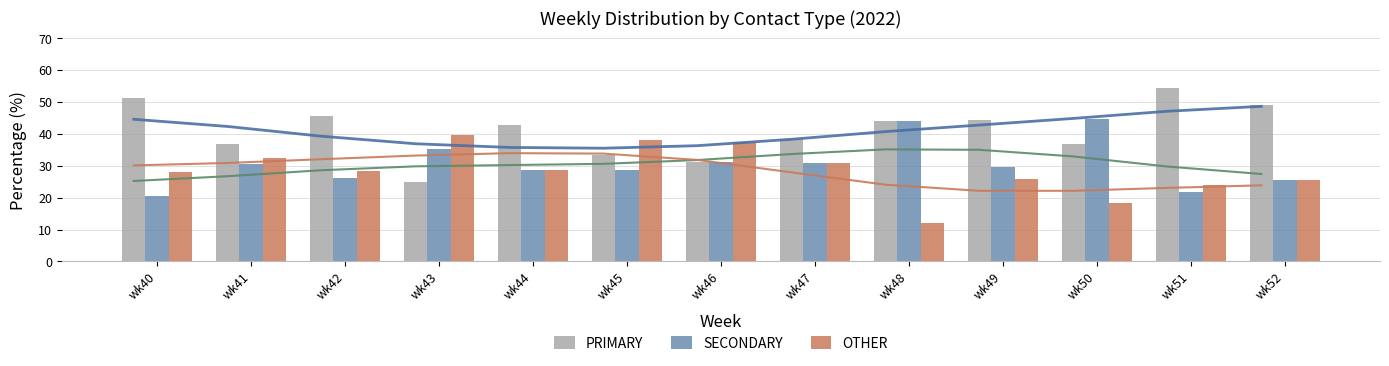

How many data points does each series have?

13